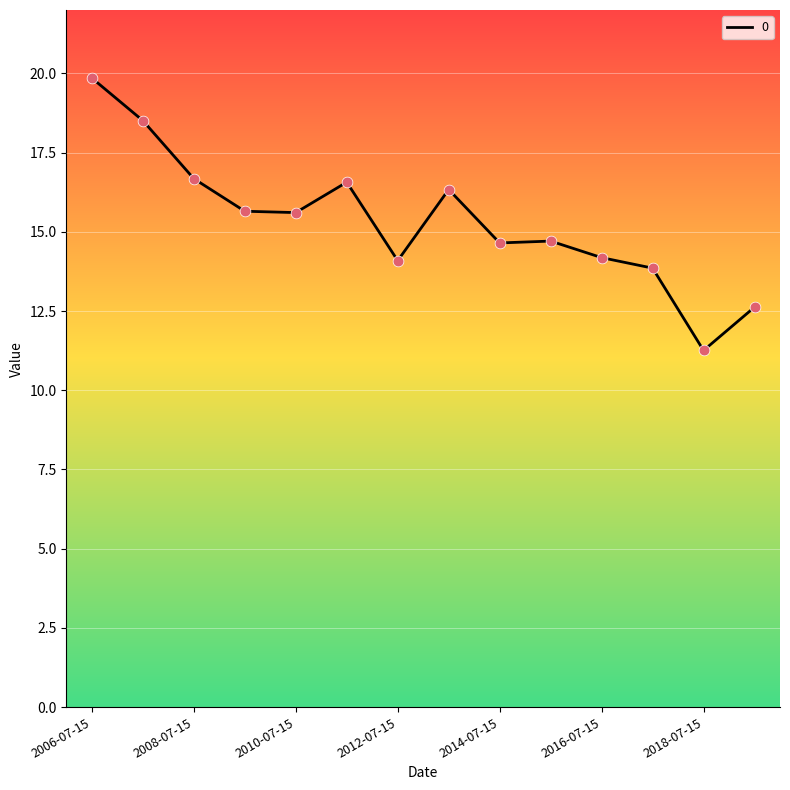

What is the greatest value displayed?

19.9